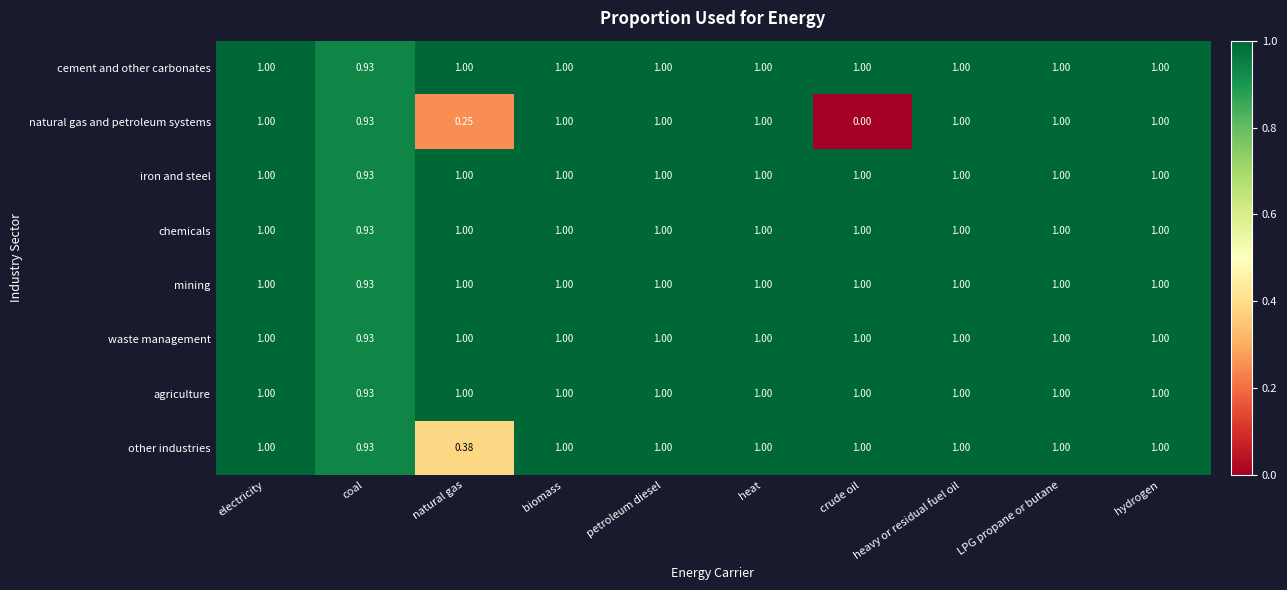

Which series changed the most between petroleum diesel and crude oil?

natural gas and petroleum systems